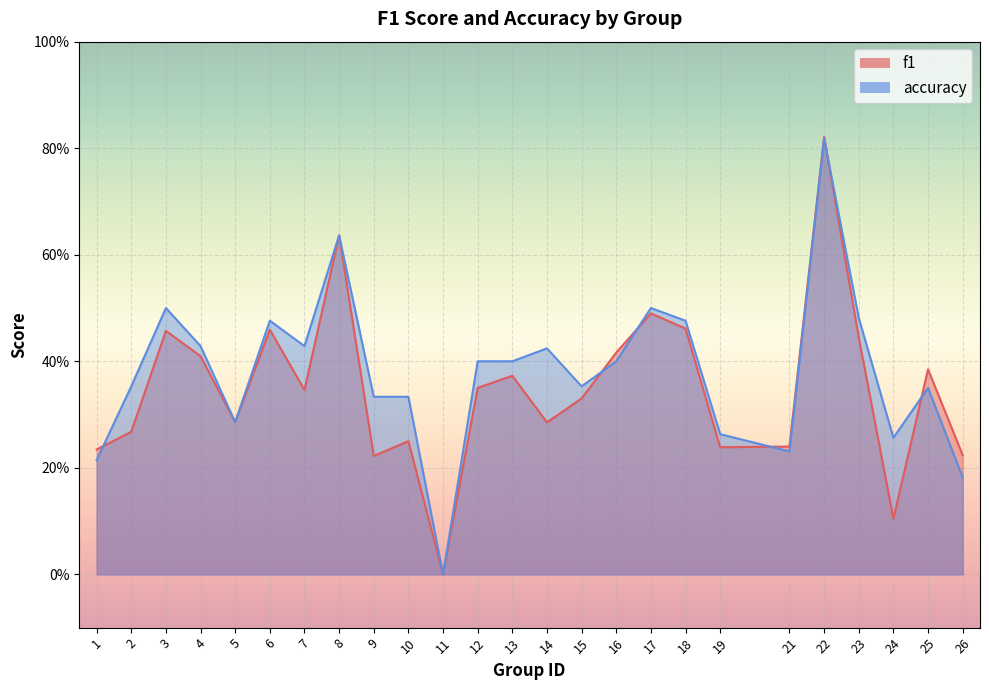

Which category has the highest value across all series?

22